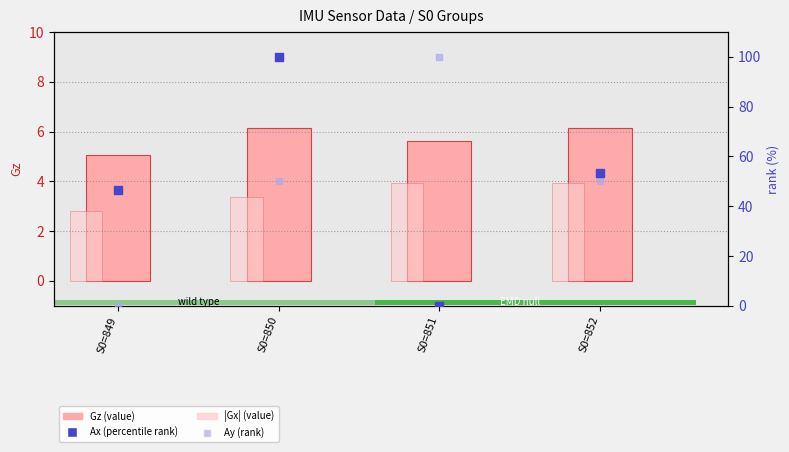

Which series reaches the minimum Y coordinate?

Ax (rank)